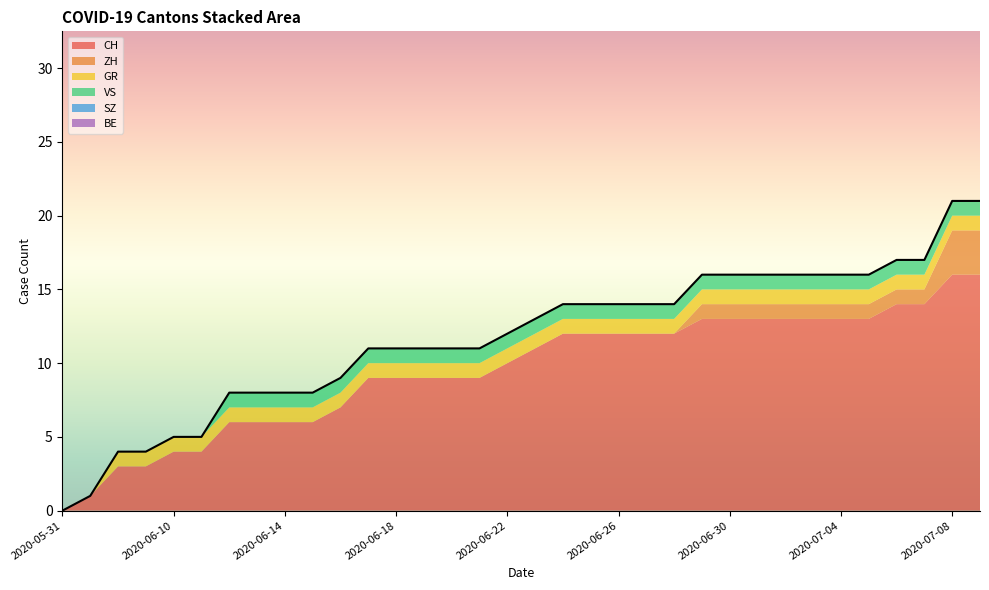

Does the chart display data point markers on the line(s)?

No